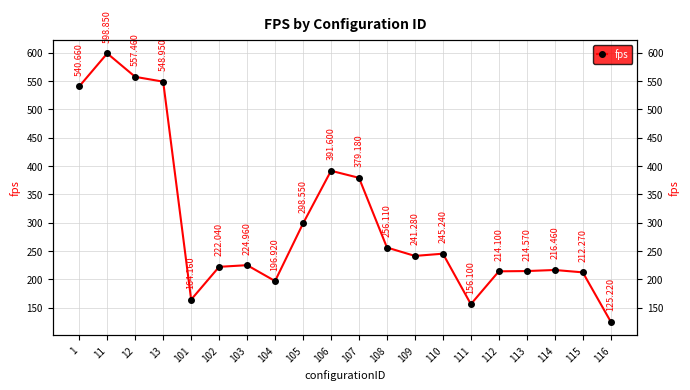

What is the value of the 8th point from the left?

196.9